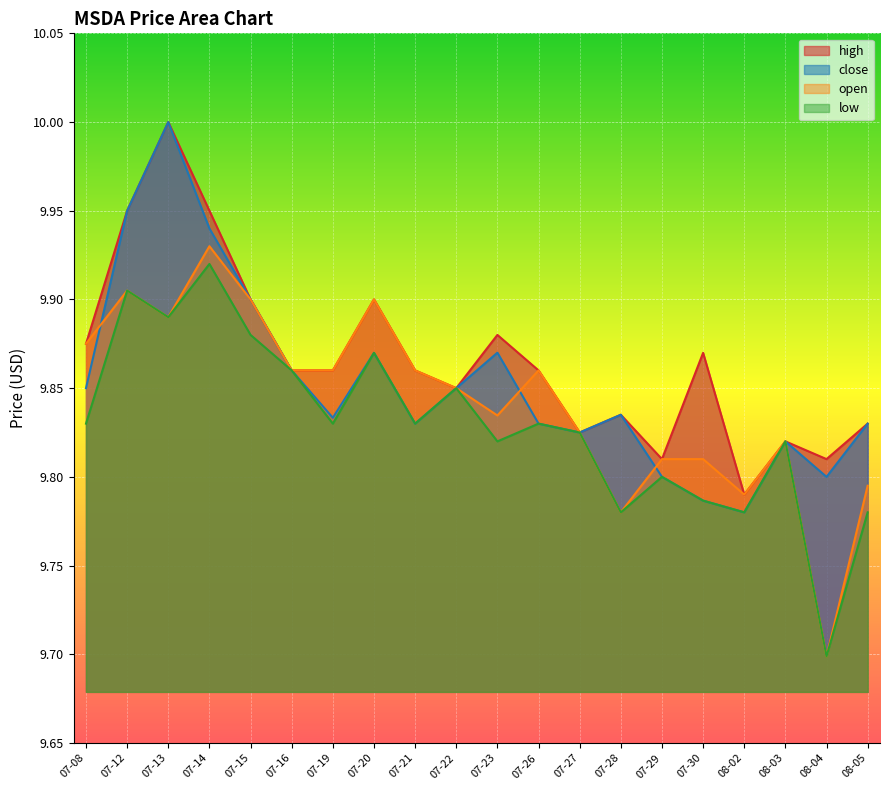

At how many categories does at least one series exceed 9?

20